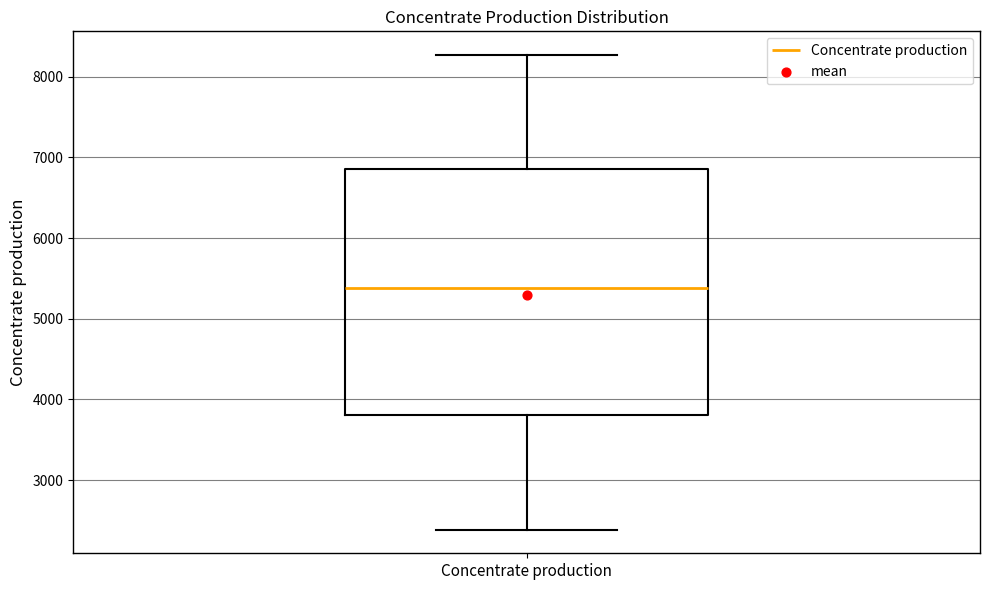

Where does the median line of the box for Concentrate production sit on the y-axis? The values are not printed on the chart, so give them approximately, as read against the axis.

5400